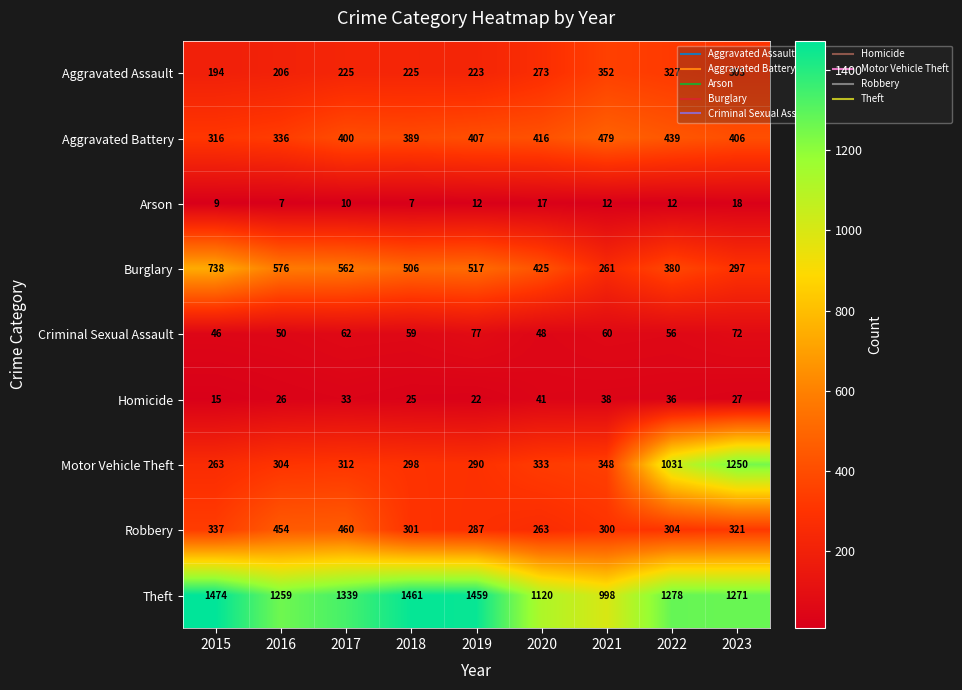

Is it true that Burglary equals 267 at 2016?

False